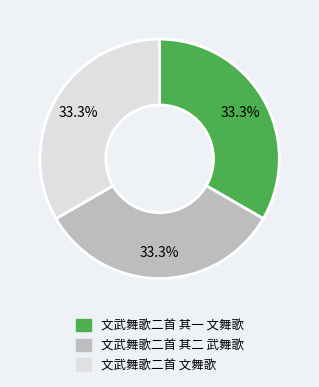

What is the ratio of the value at 文武舞歌二首 其二 武舞歌 to the value at 文武舞歌二首 其一 文舞歌?

1.0